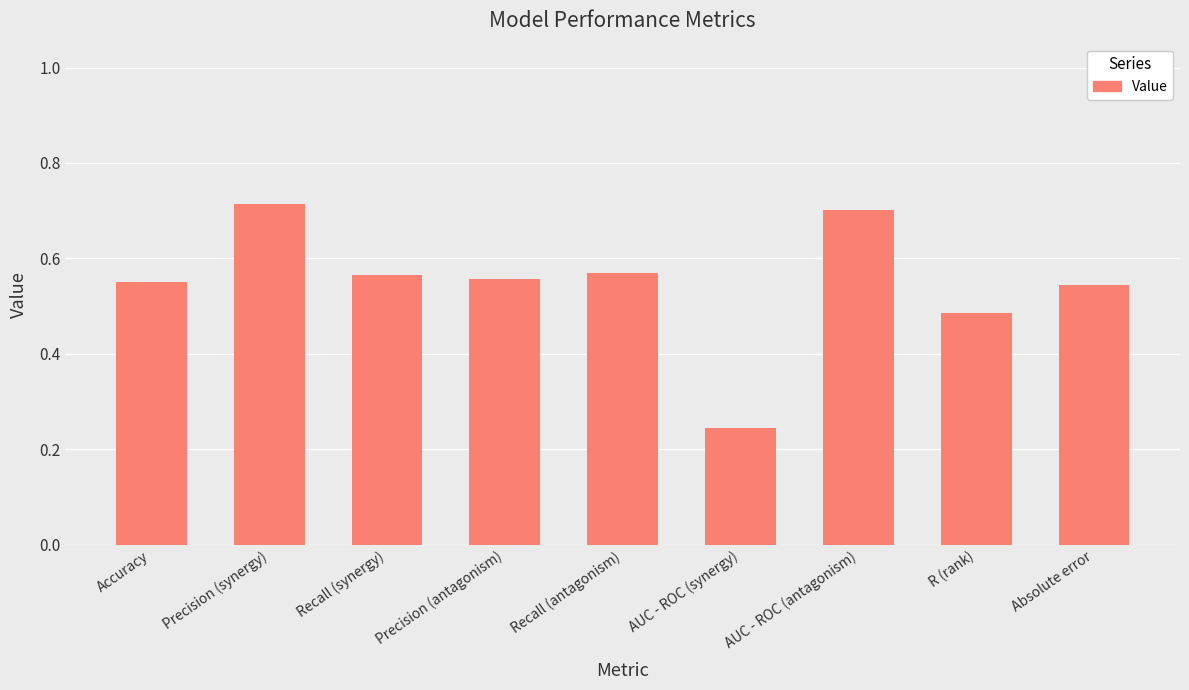

At which label is the value closest to 0?

AUC - ROC (synergy)